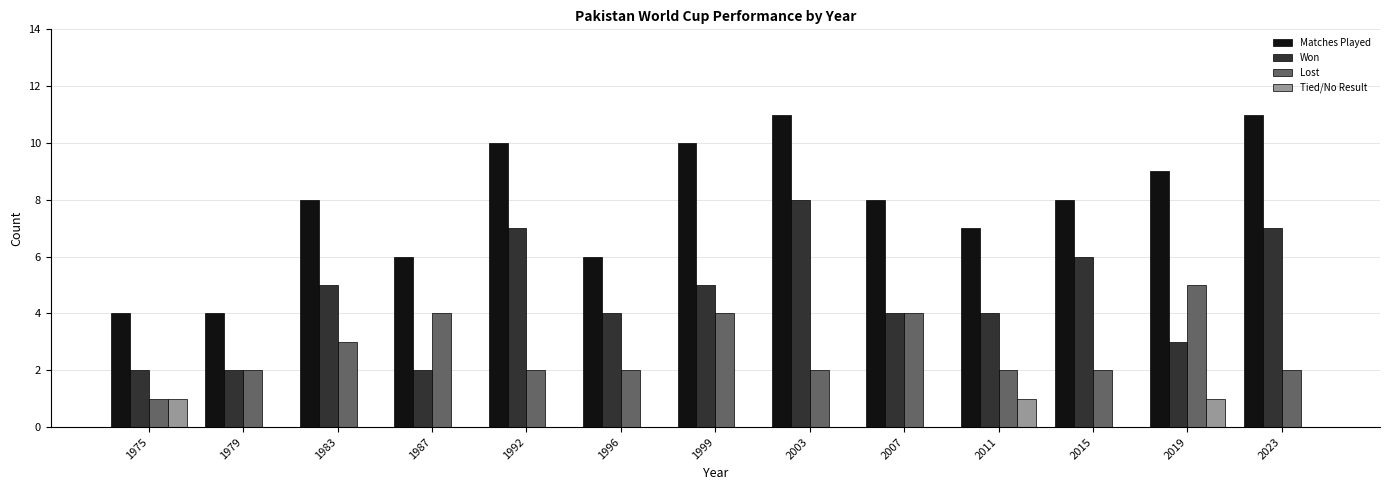

Which series has the widest spread of values?

Matches Played